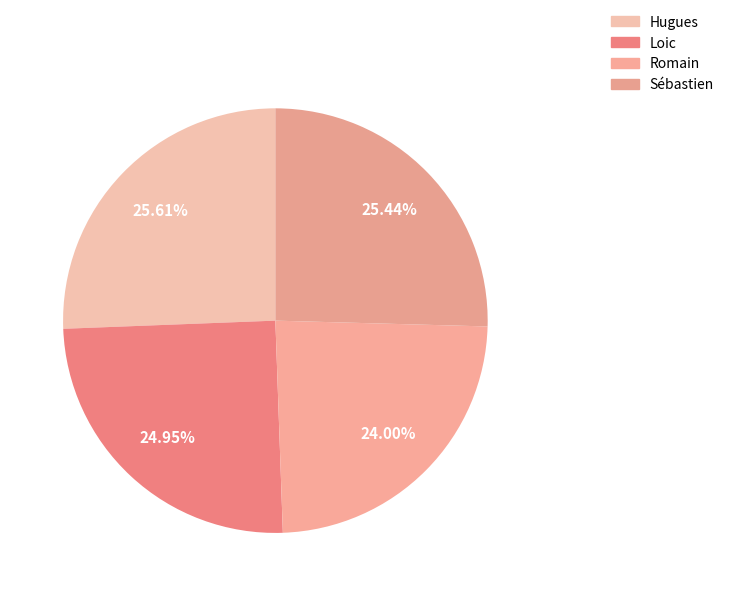

To the nearest percent, what is the average slice percentage?

25%